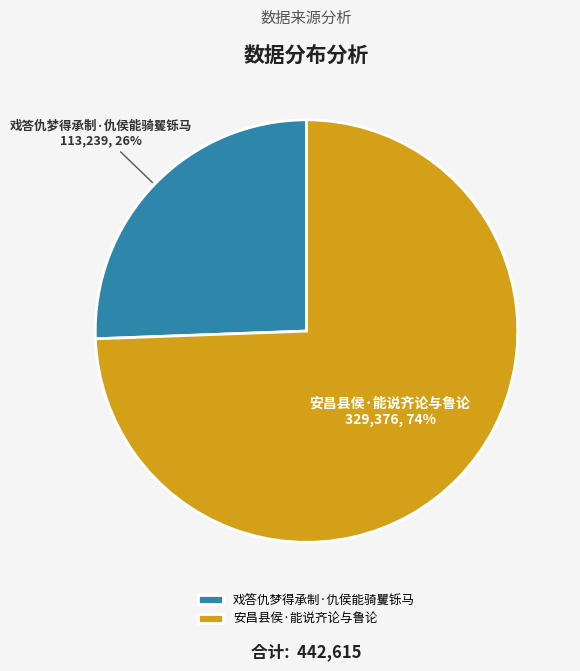

To the nearest percent, what is the average slice percentage?

50%